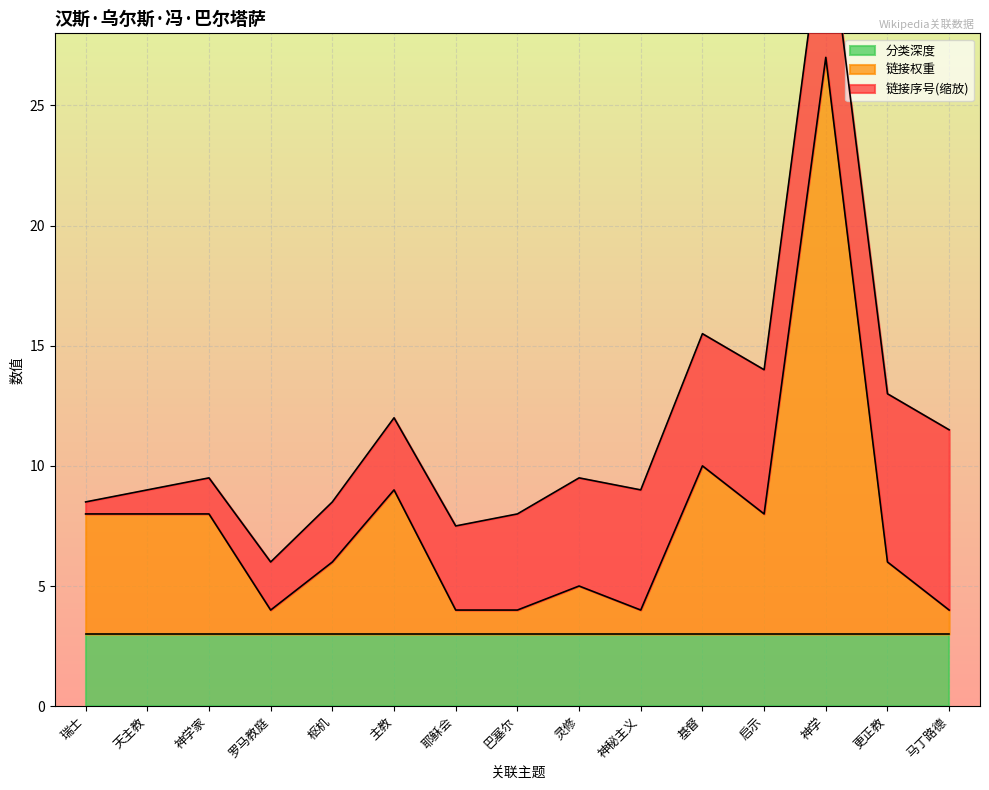

Reading left to right, extract all data points from this chart.

链接序号: 瑞士=1	天主教=2	神学家=3	罗马教庭=4	枢机=5	主教=6	耶稣会=7	巴塞尔=8	灵修=9	神秘主义=10	基督=11	启示=12	神学=13	更正教=14	马丁路德=15
链接权重: 瑞士=5	天主教=5	神学家=5	罗马教庭=1	枢机=3	主教=6	耶稣会=1	巴塞尔=1	灵修=2	神秘主义=1	基督=7	启示=5	神学=24	更正教=3	马丁路德=1
分类深度: 瑞士=3	天主教=3	神学家=3	罗马教庭=3	枢机=3	主教=3	耶稣会=3	巴塞尔=3	灵修=3	神秘主义=3	基督=3	启示=3	神学=3	更正教=3	马丁路德=3